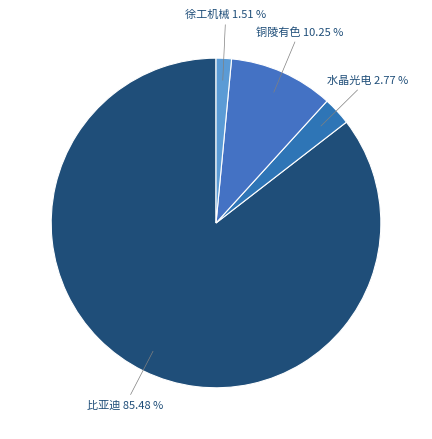

Is the sum of 铜陵有色 and 比亚迪 greater than half?

Yes